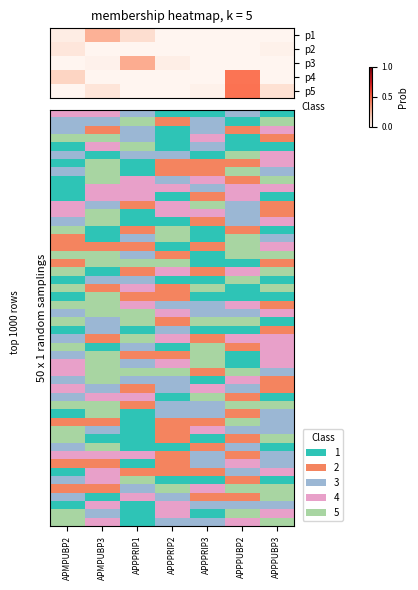

List the series in order of their peak value, lowest first.

p2, p1, p3, p4, p5